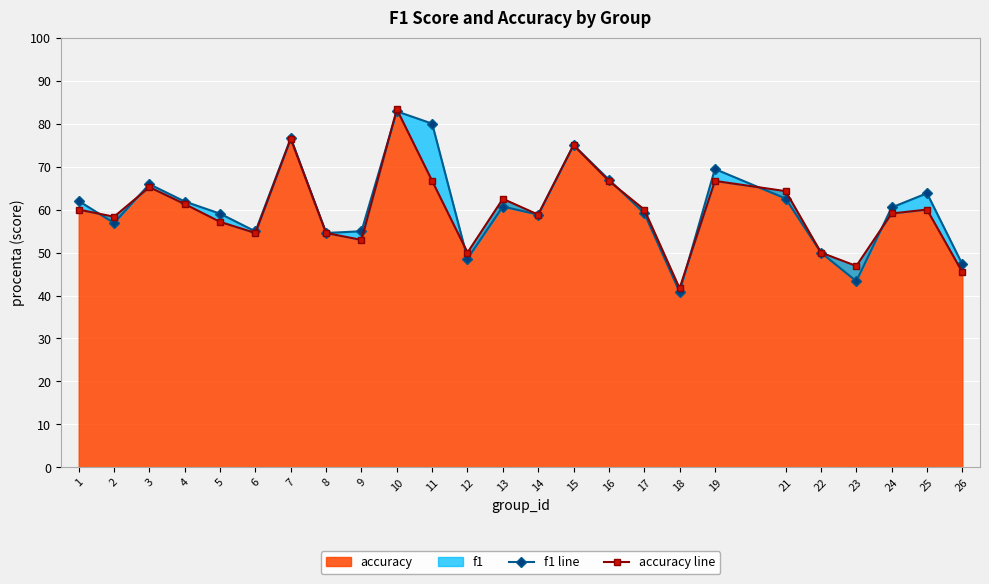

Rank the series at 9 from lowest to highest value.

accuracy line, f1 line